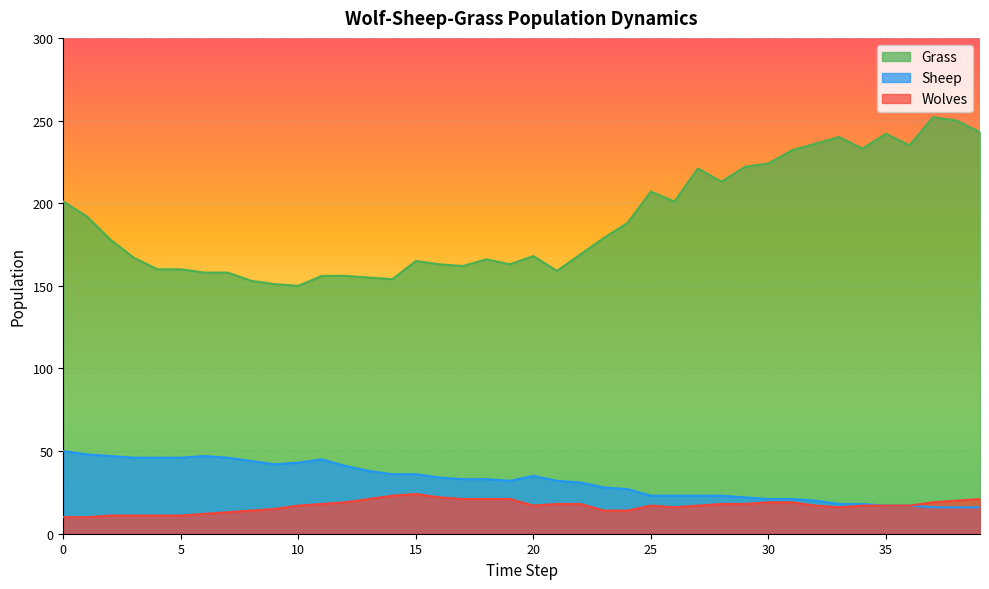

True or false: Grass and Sheep intersect in this chart.

False